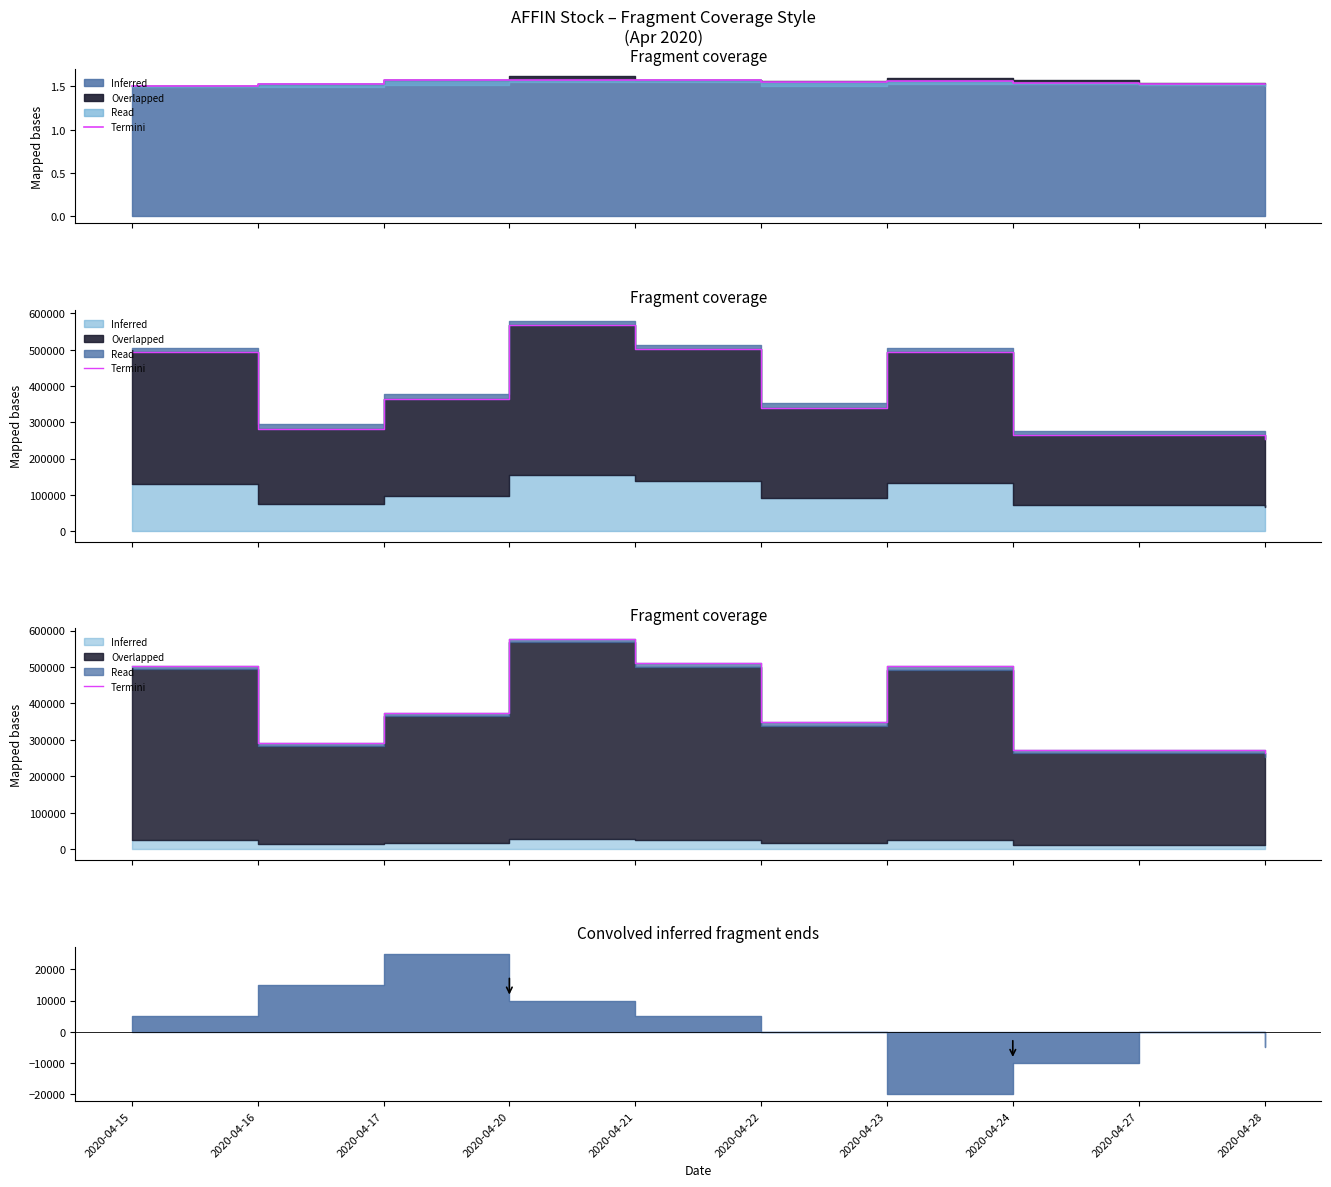

List the labels in order of value, smallest first.

2020-04-28, 2020-04-24, 2020-04-27, 2020-04-16, 2020-04-22, 2020-04-17, 2020-04-15, 2020-04-23, 2020-04-21, 2020-04-20